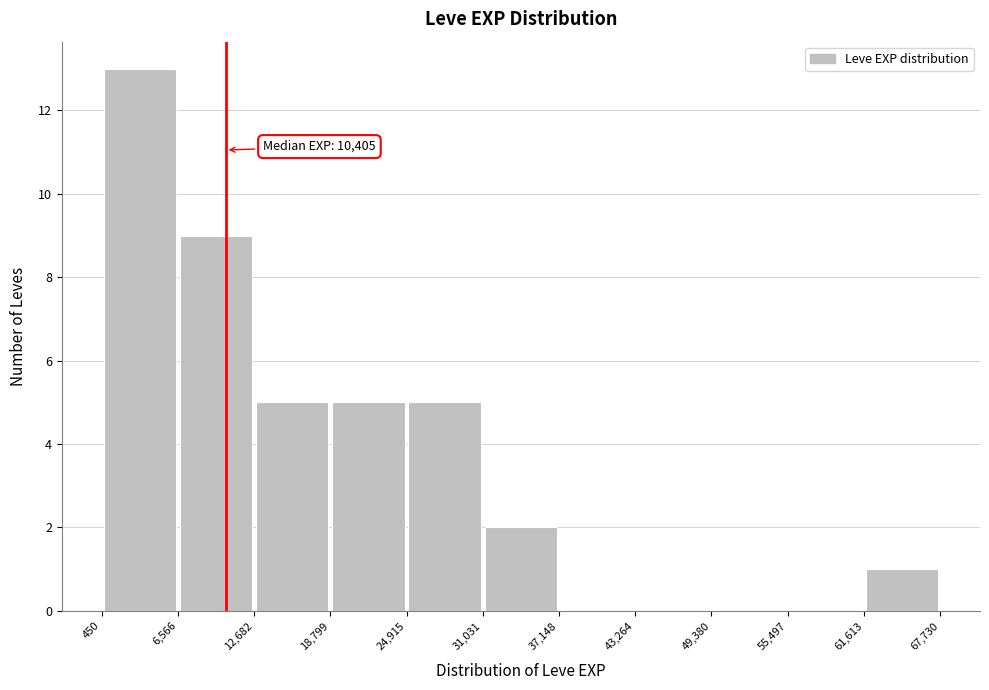

Which range on the x-axis has the tallest bar?

450 to 6,566